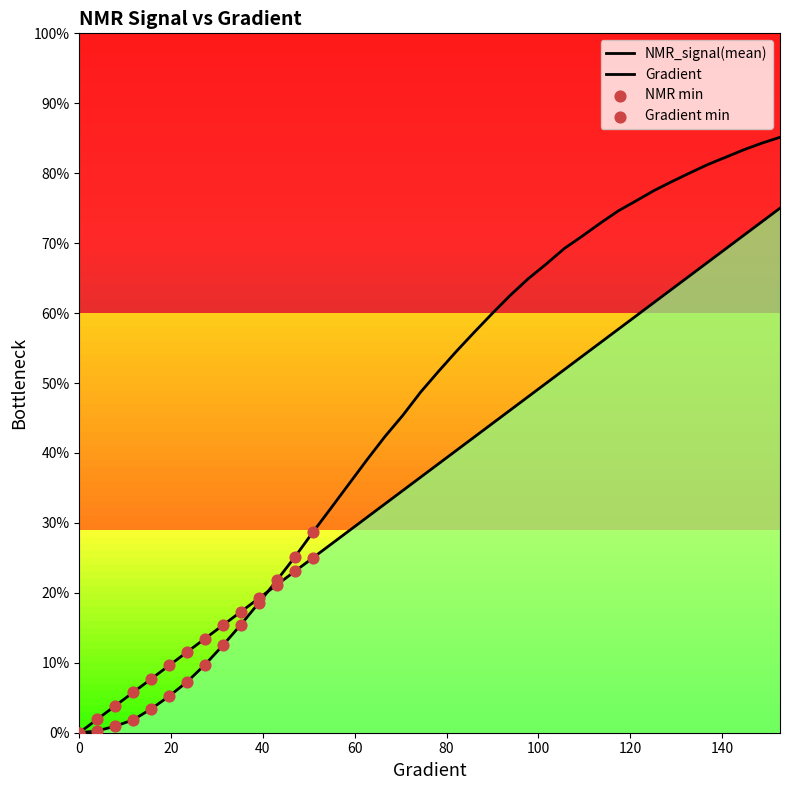

Which series has the largest total across all categories?

NMR_signal(mean)